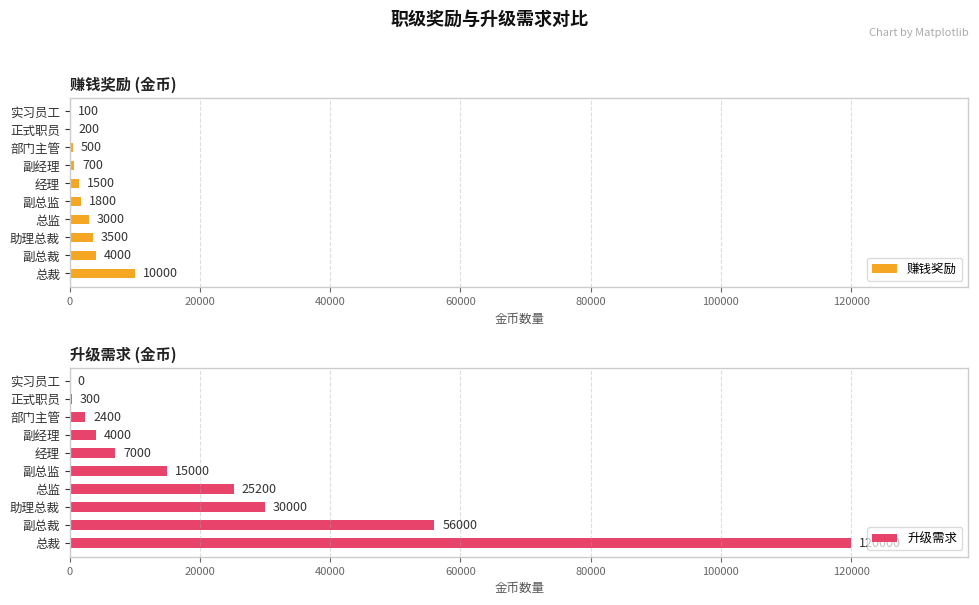

The value of 升级需求 at 120000 is 17550. True or false?

False